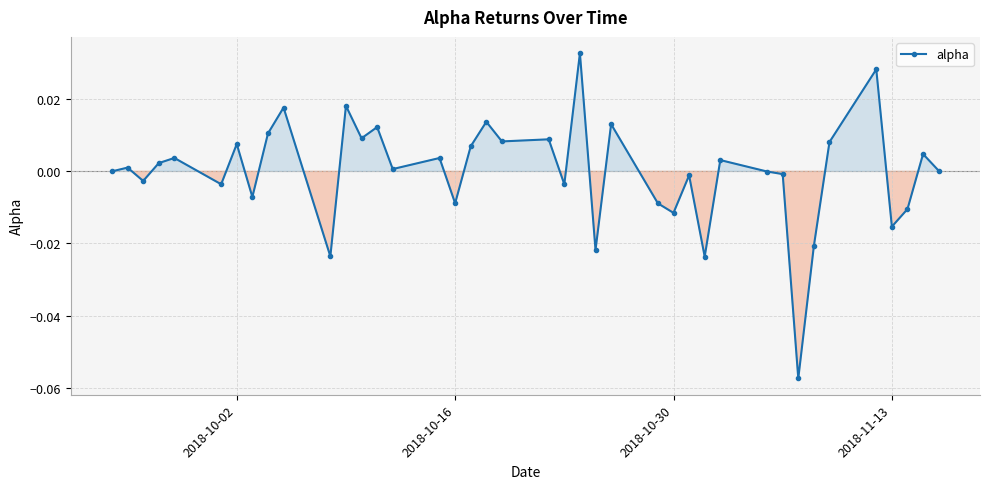

True or false: the data has more than 0 interior local peaks.

True